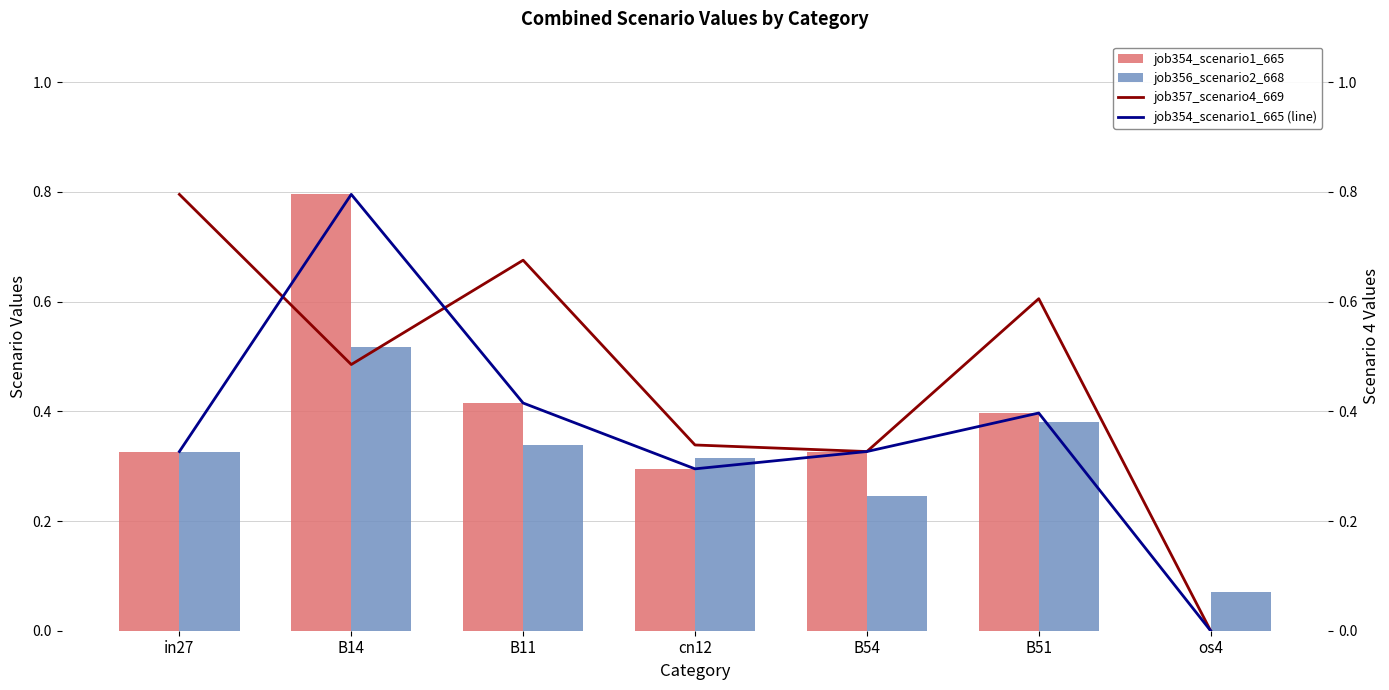

Is the value of job357_scenario4_669 at B51 greater than the value of job354_scenario1_665 at B51?

Yes